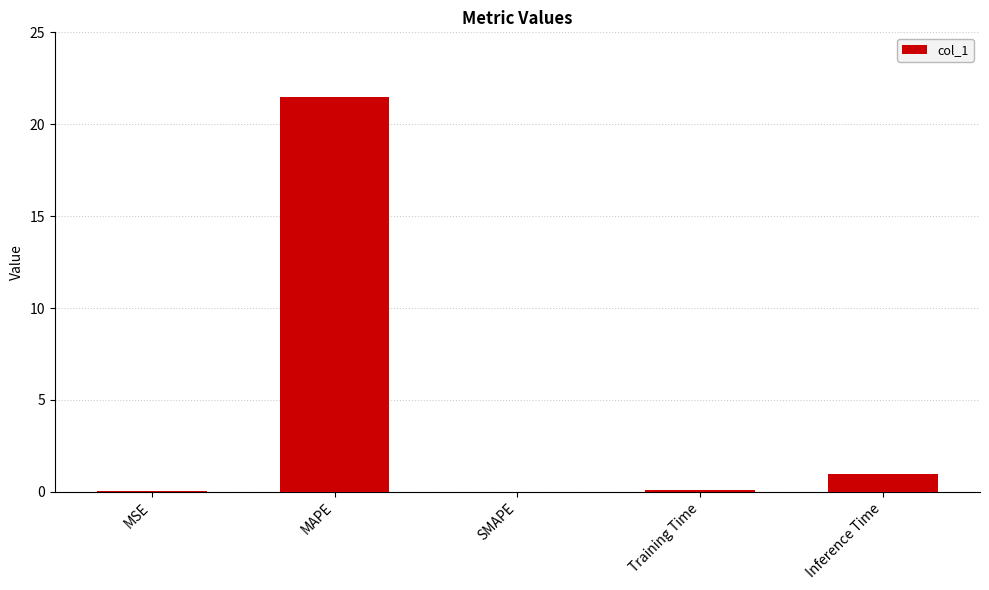

What is the maximum value shown in the chart?

21.5